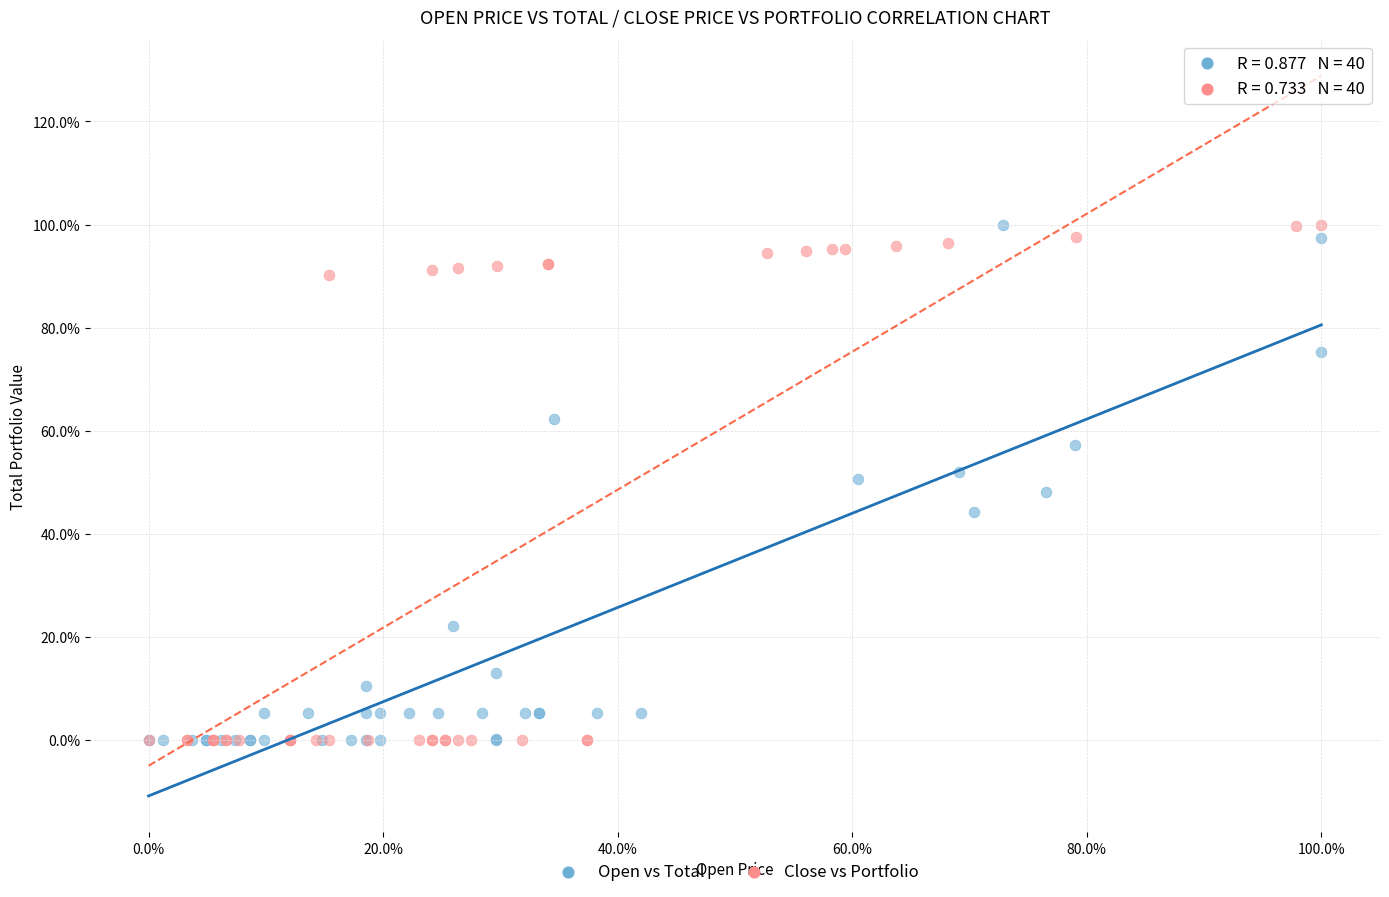

What are all the series names shown in the legend?

Open vs Total, Close vs Portfolio